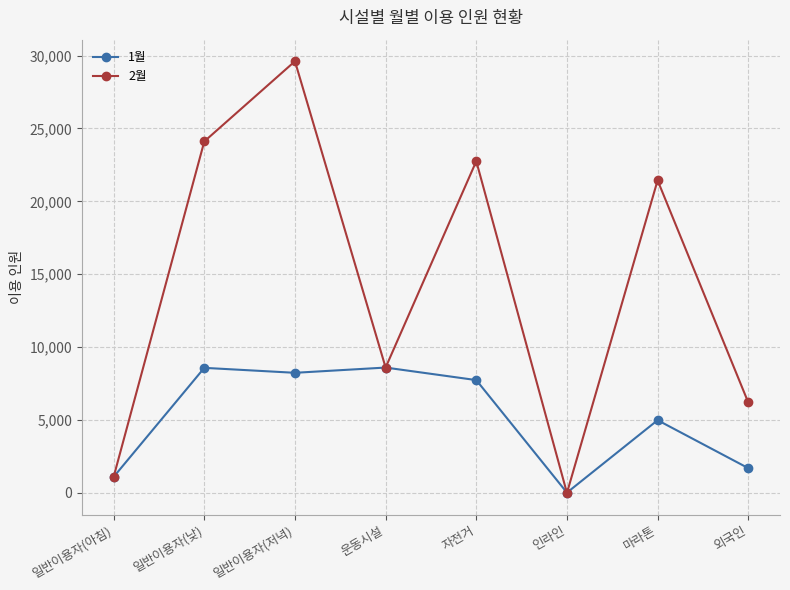

What is the label of the 7th point from the right?

일반이용자(낮)